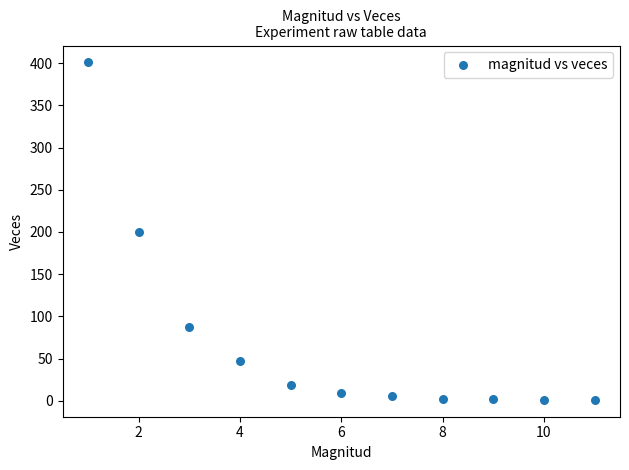

What is the average X value?

6